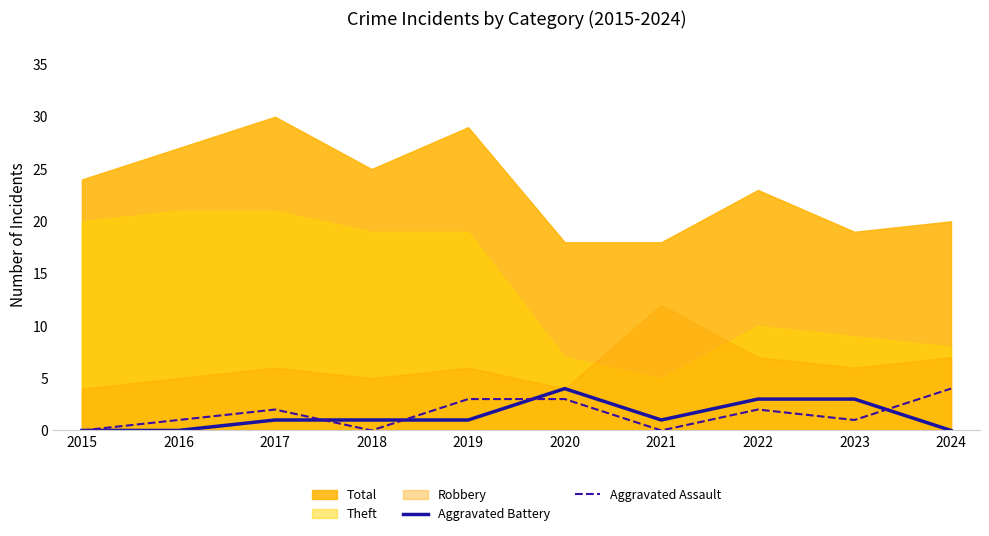

Is it true that Aggravated Battery equals 0 at 2016?

True